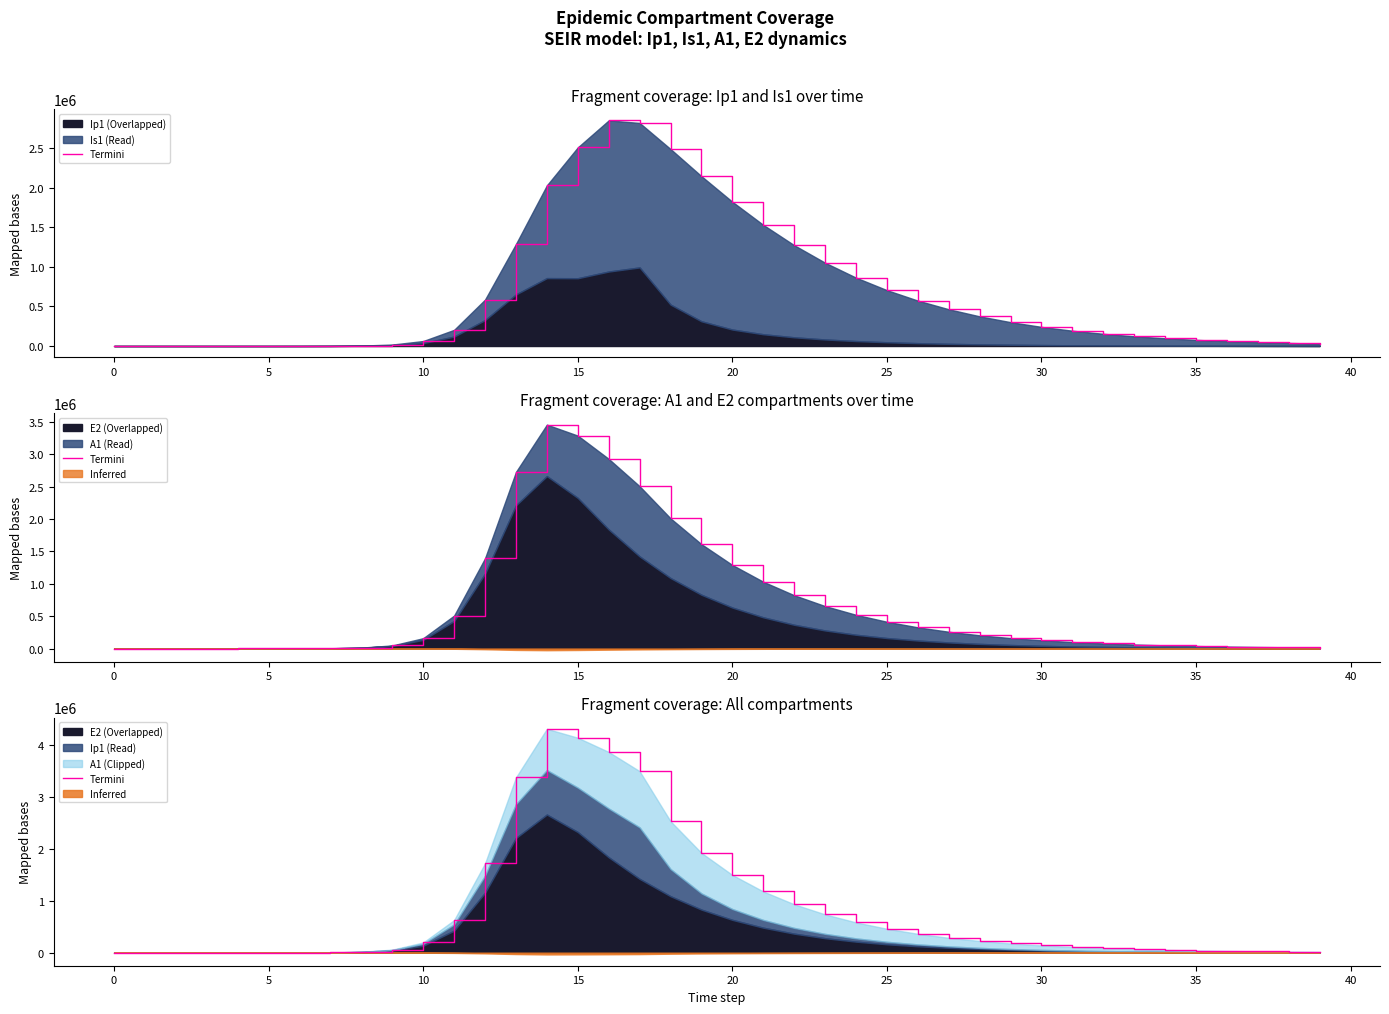

What is the difference between the values at 10 and 40?

58290.8